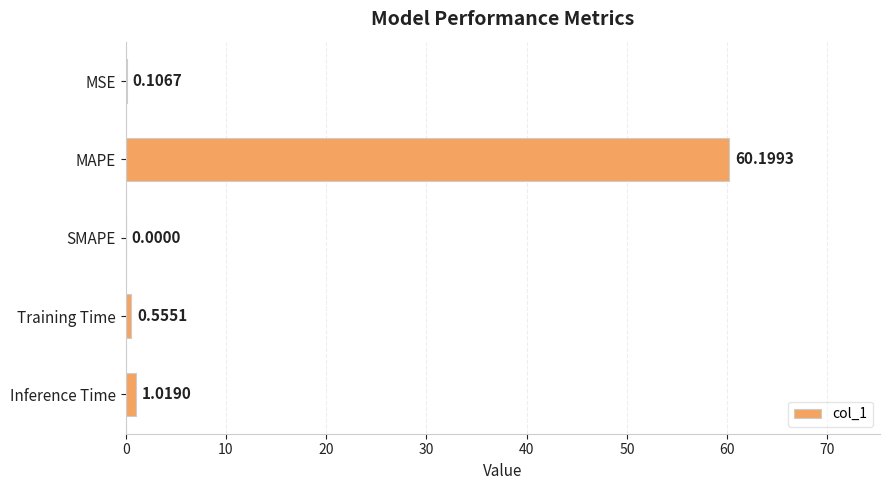

What is the sum of all values?

61.9